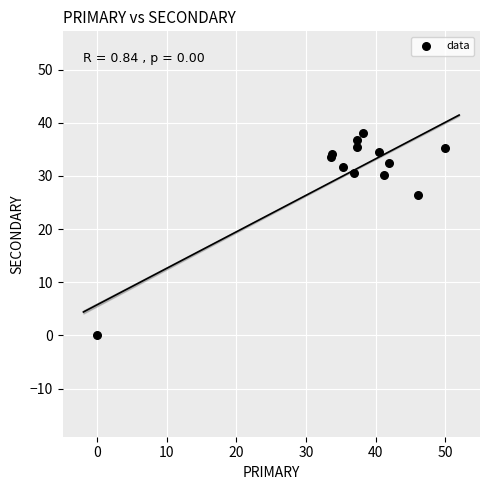

What Y value in the scatter plot is closest to 19?

26.5